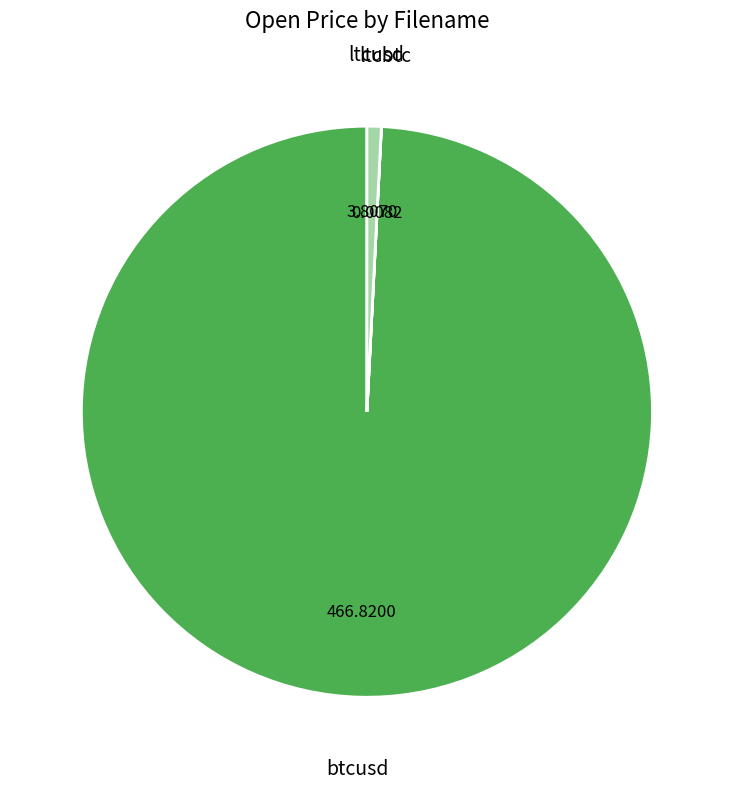

Which slice is the largest?

btcusd